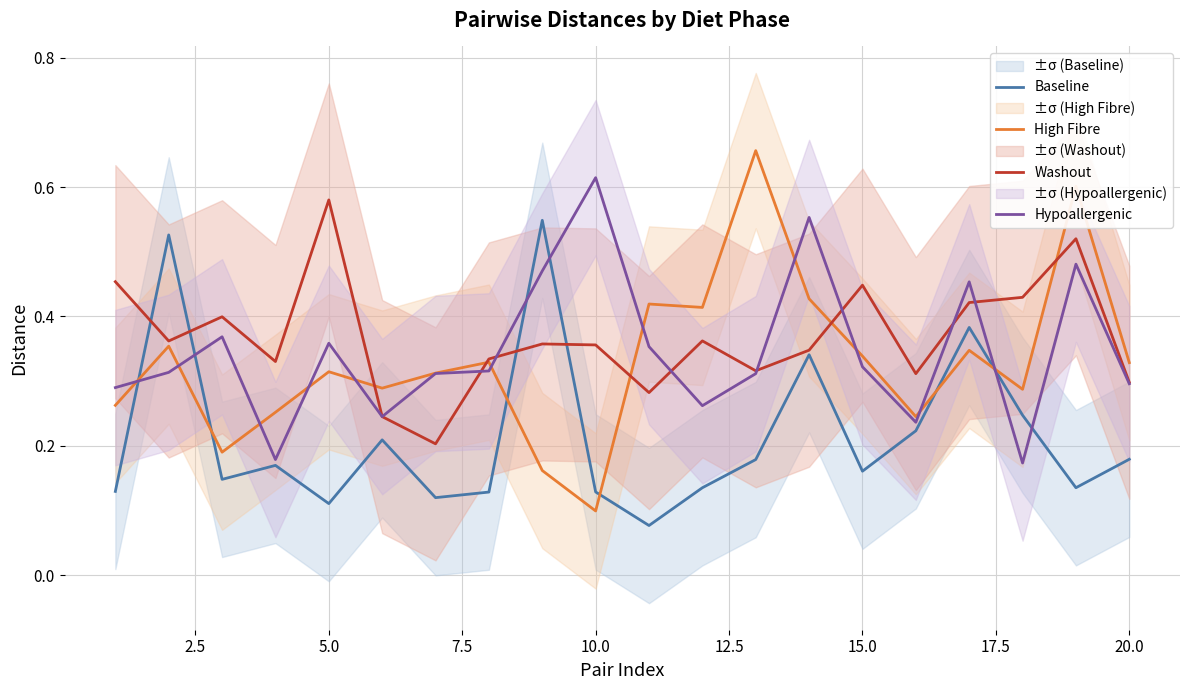

How many interior local peaks does the Baseline series have?

6